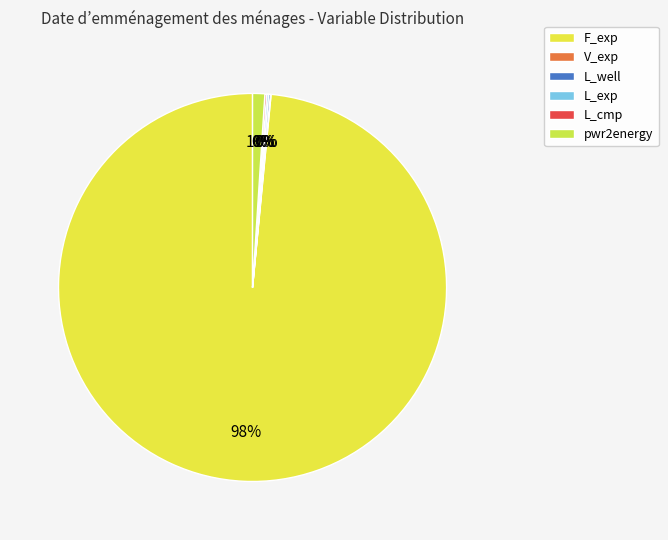

The V_exp slice represents 1% of the pie. True or false?

False